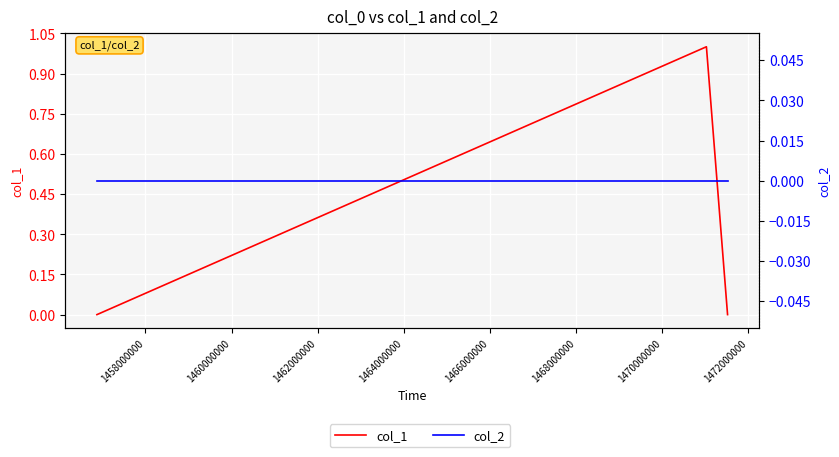

How many values in the col_1 series exceed 0?

1